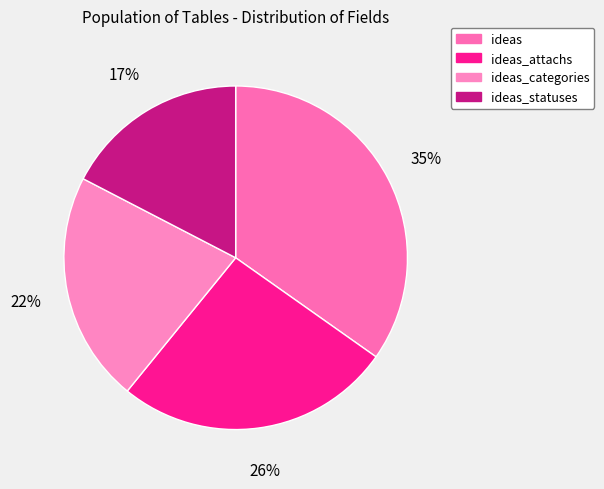

How many segments does this pie chart have?

4